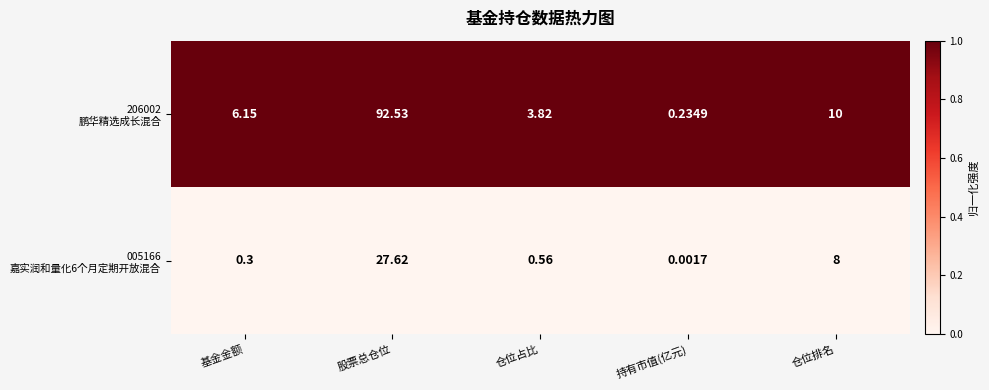

At which category is the sum across all series the highest?

股票总仓位